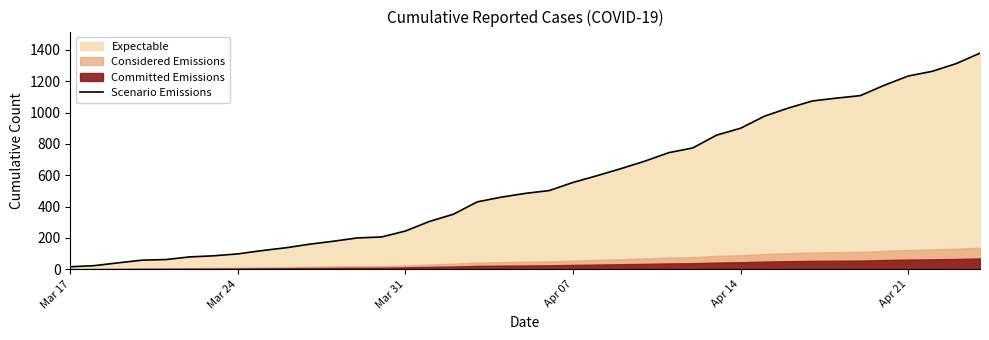

At which category does the chart reach its minimum across all series?

Mar 17